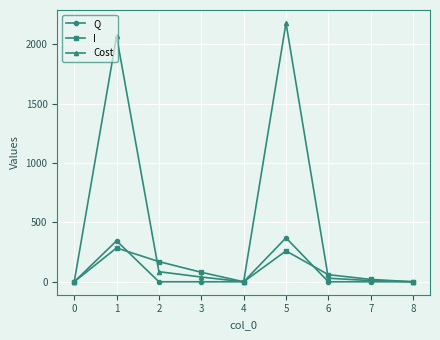

What is the value of the I point at the 2nd from the left?

285.0